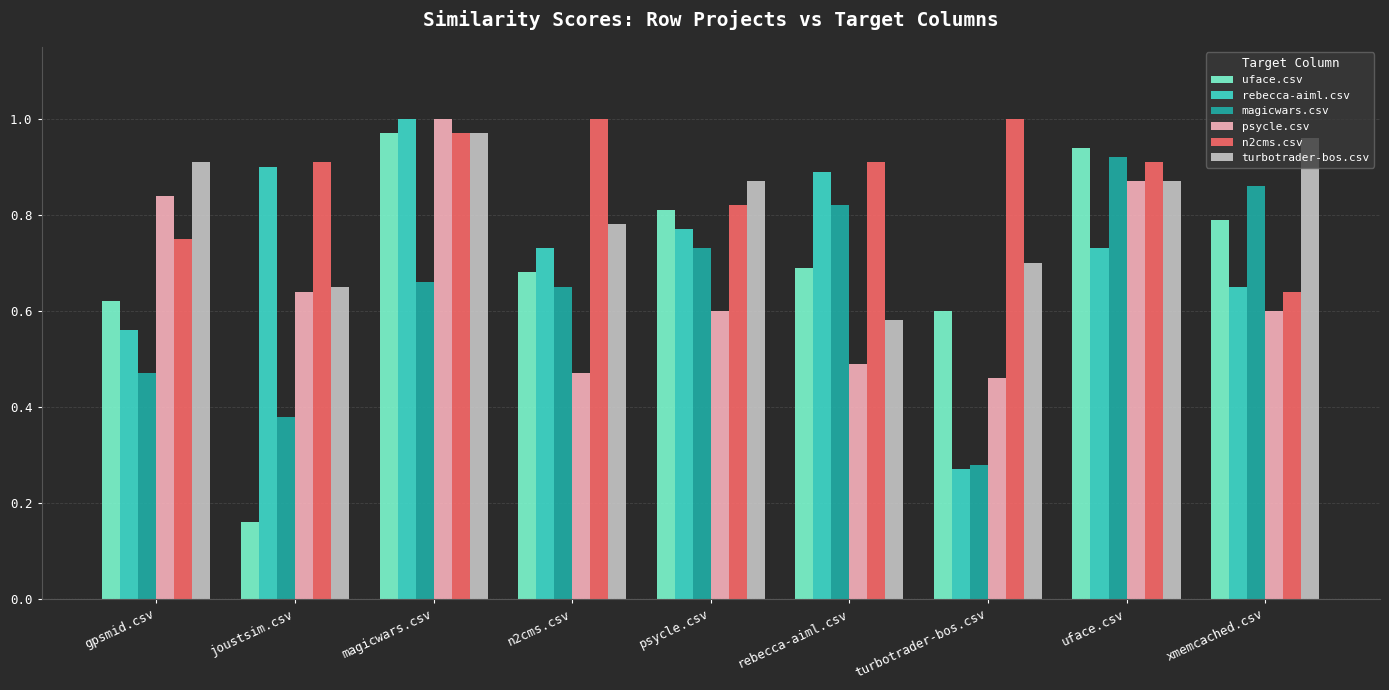

How many data points does each series have?

9